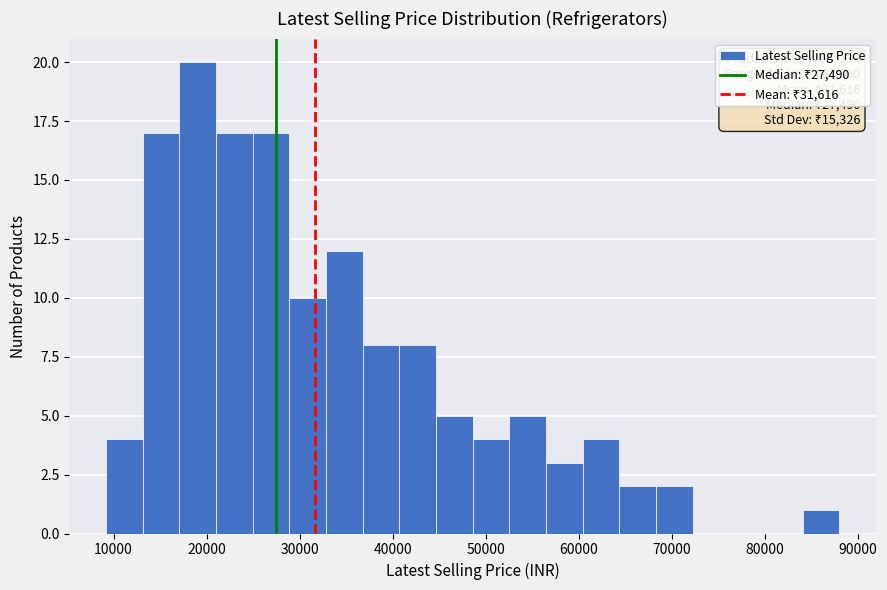

Around what value on the x-axis is the tallest bar? Give the approximate position of its centre, as read against the axis.

19000